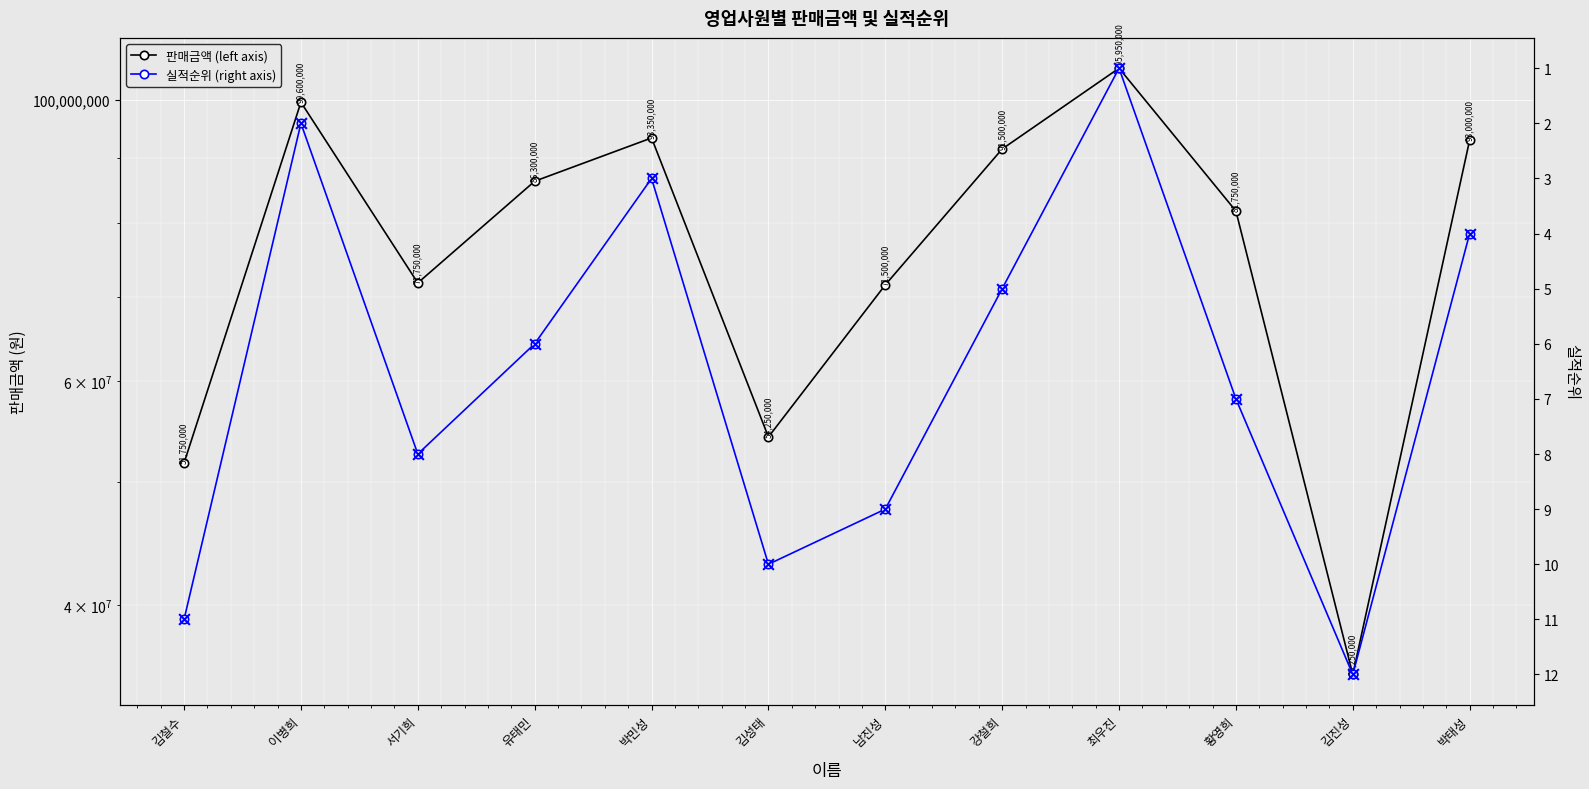

Which series has the largest total across all categories?

판매금액 (left axis)